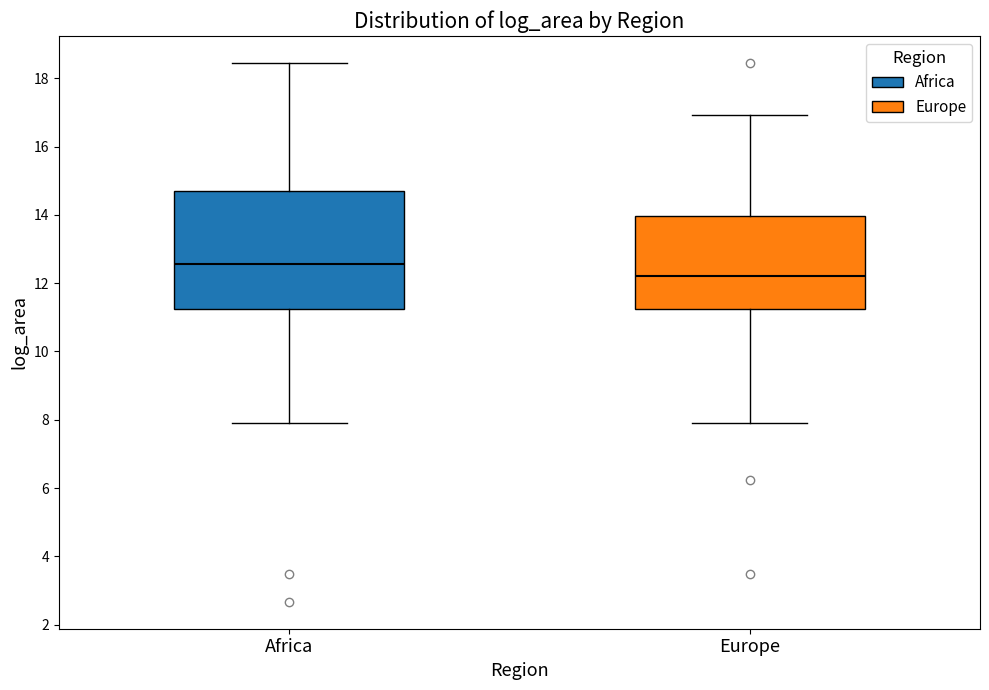

Where is the lower edge of the box for Europe on the y-axis? The values are not printed on the chart, so give them approximately, as read against the axis.

11.2